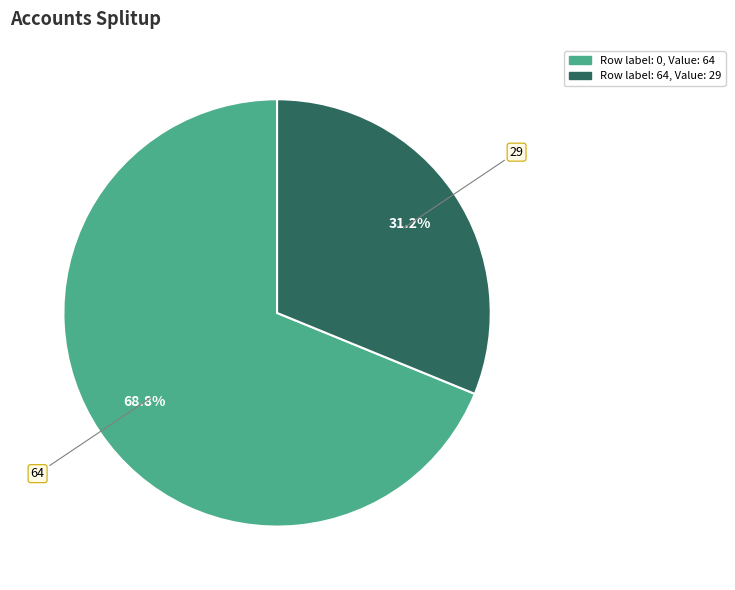

Is there any slice that represents more than half of the pie?

Yes